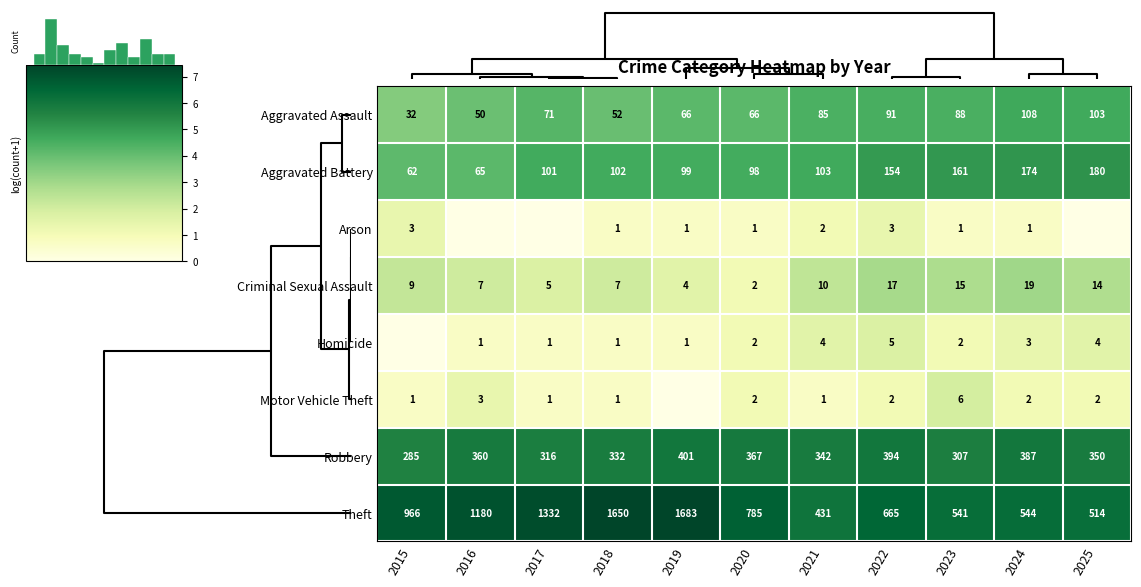

At which label is Criminal Sexual Assault closest to 10?

2021